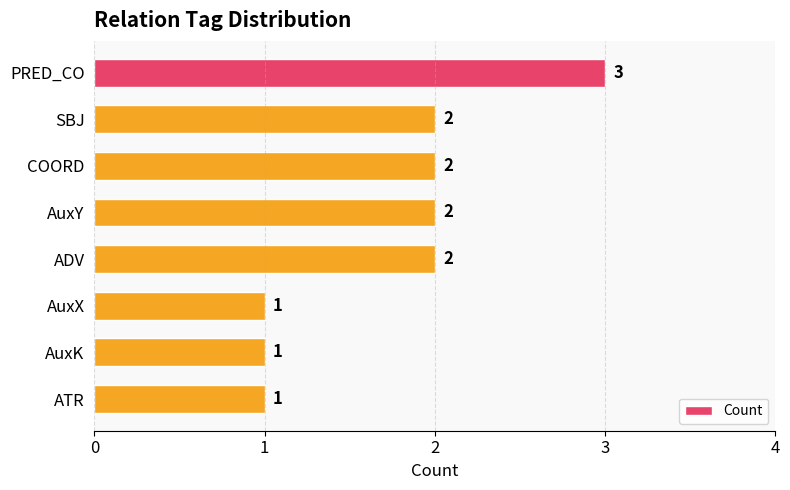

What is the difference between the maximum and minimum values?

2